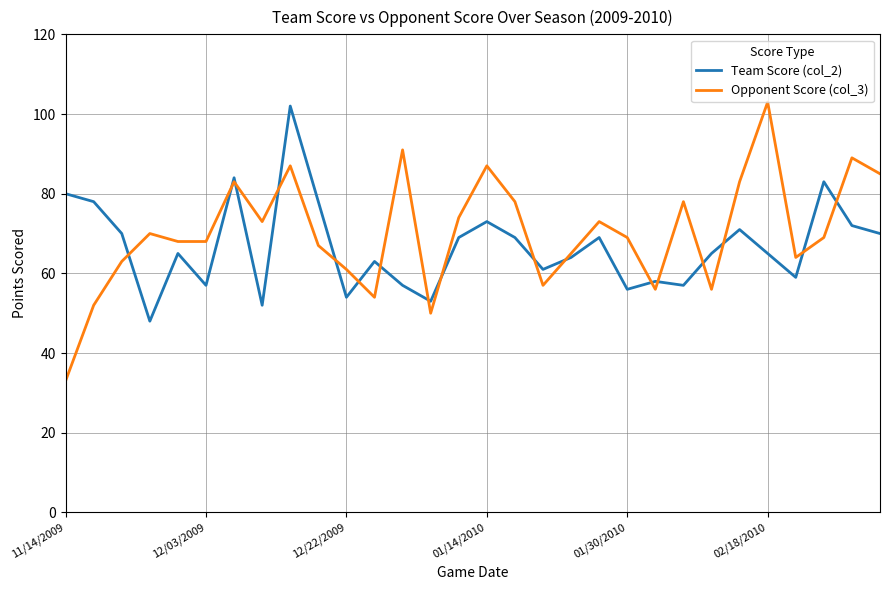

Reading left to right, transcribe all the data shown in this chart.

Team Score (col_2): 80	78	70	48	65	57	84	52	102	78	54	63	57	53	69	73	69	61	64	69	56	58	57	65	71	65	59	83	72	70
Opponent Score (col_3): 33	52	63	70	68	68	83	73	87	67	61	54	91	50	74	87	78	57	65	73	69	56	78	56	83	103	64	69	89	85